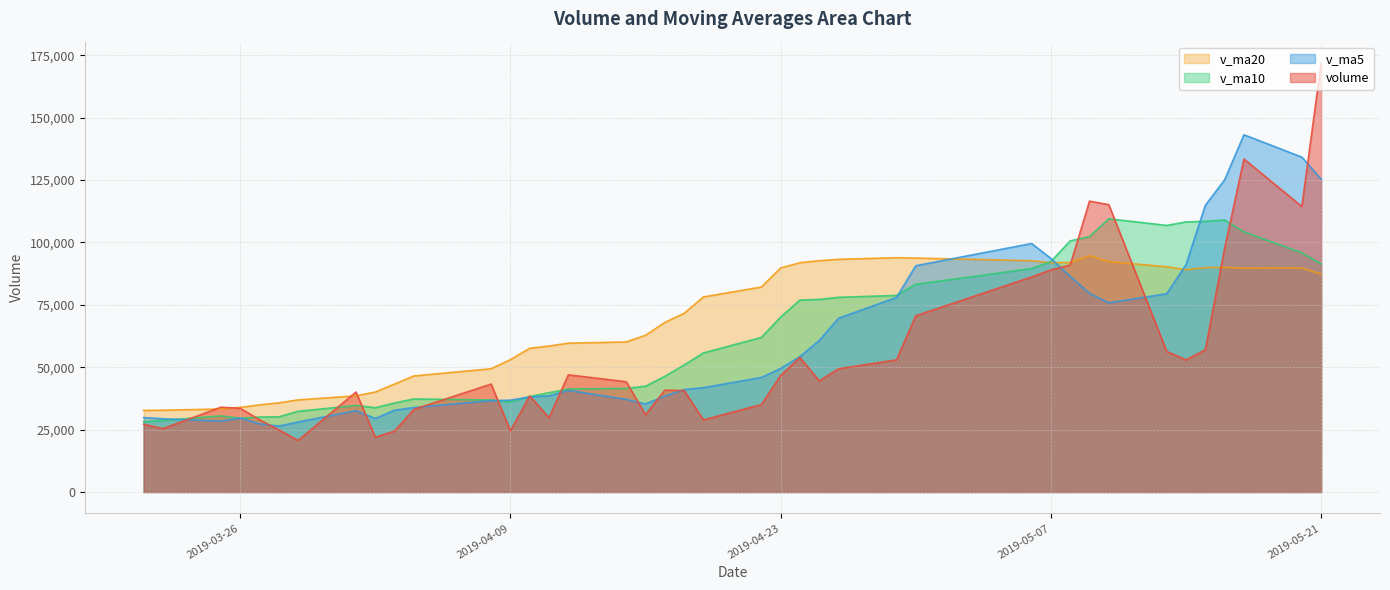

Which series changed the most between 2019-05-15 and 2019-05-16?

volume